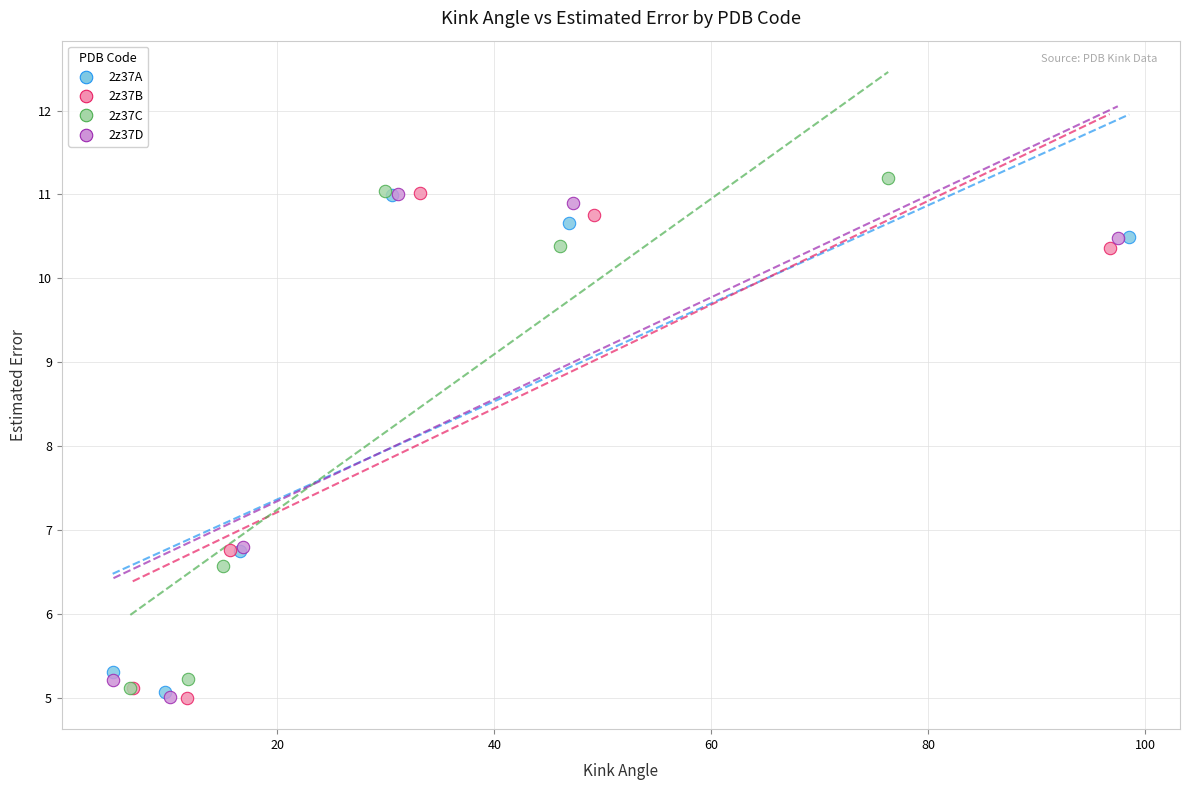

Which series contains the highest Y value?

2z37C